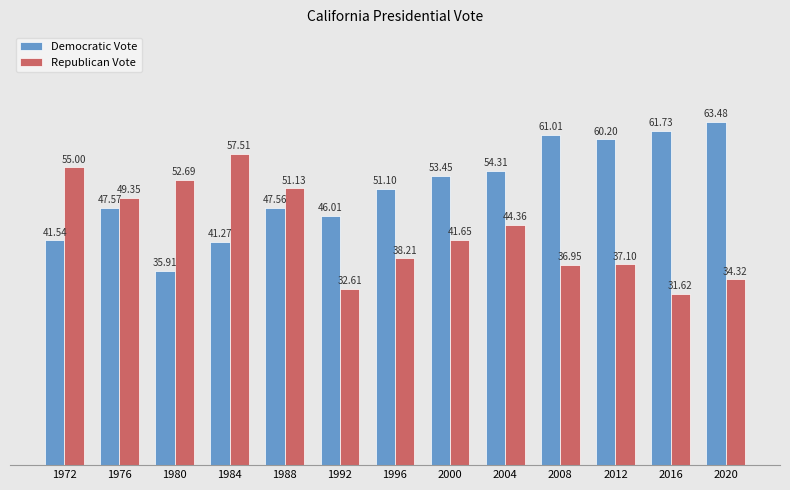

What is the average value of the Republican Vote series?

43.3